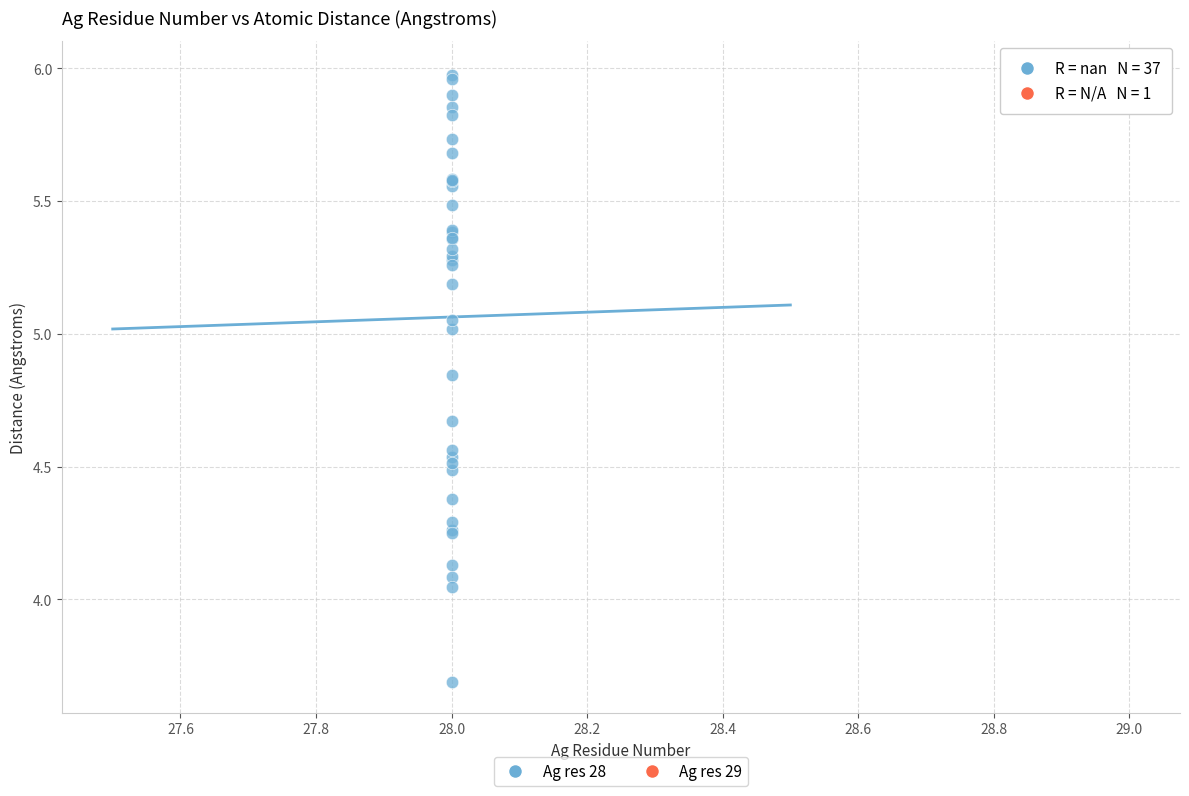

What are all the series names shown in the legend?

Ag res 28, Ag res 29